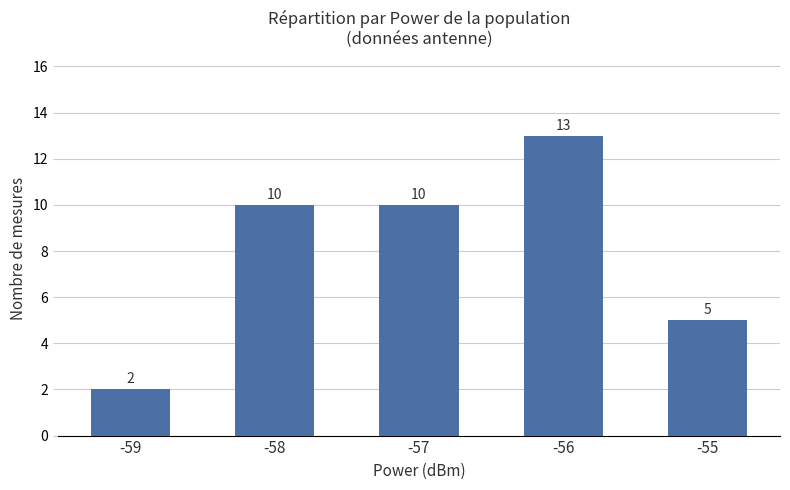

How many series are shown in this chart?

1